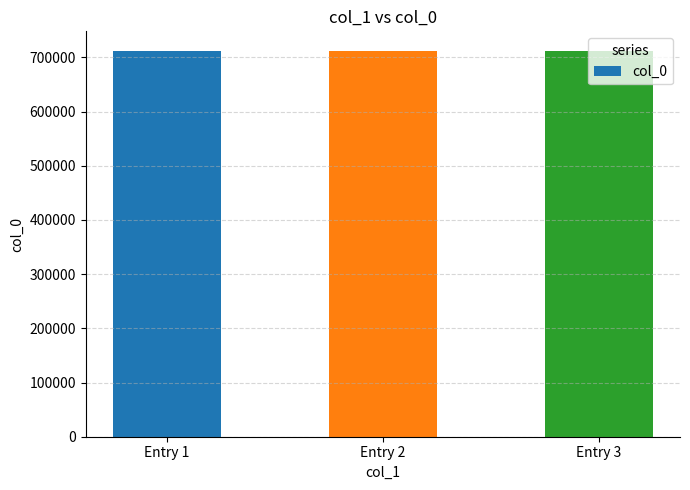

How many categories are shown in the chart?

3